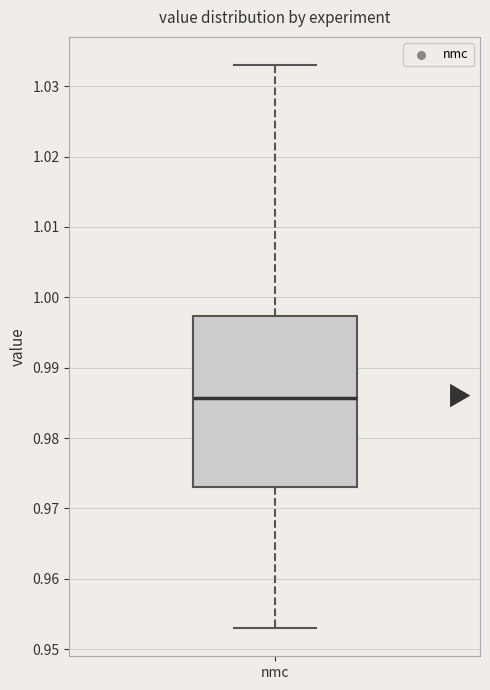

Where does the median line of the box for nmc sit on the y-axis? The values are not printed on the chart, so give them approximately, as read against the axis.

0.986